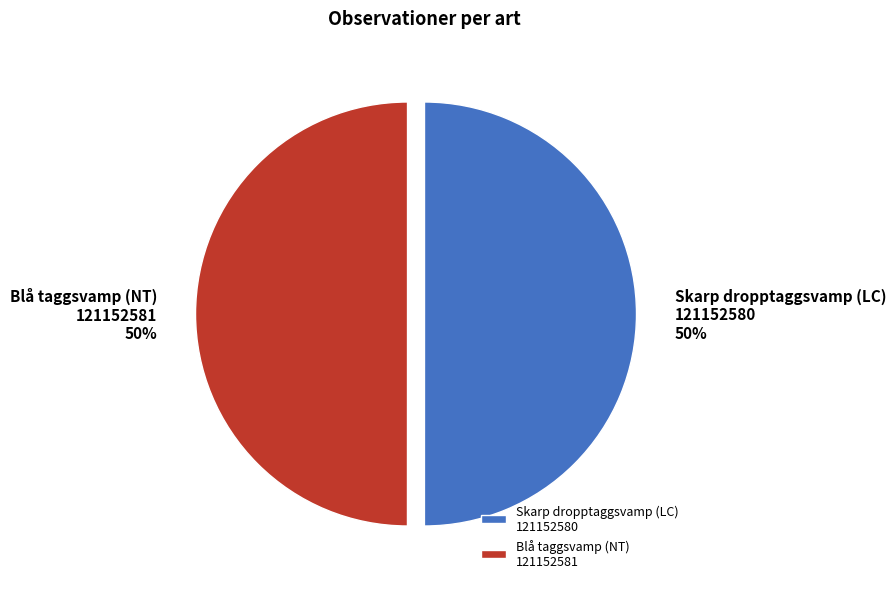

Is the sum of Blå taggsvamp (NT) 121152581 and Skarp dropptaggsvamp (LC) 121152580 greater than half?

Yes